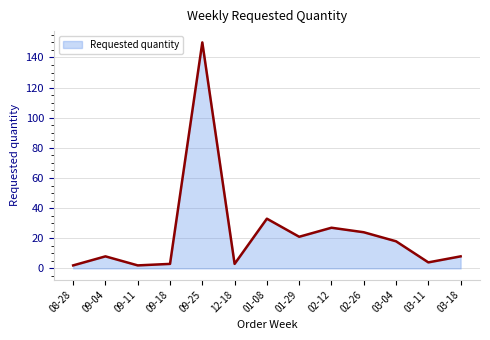

What is the change in value from 09-04 to 03-04?

+10